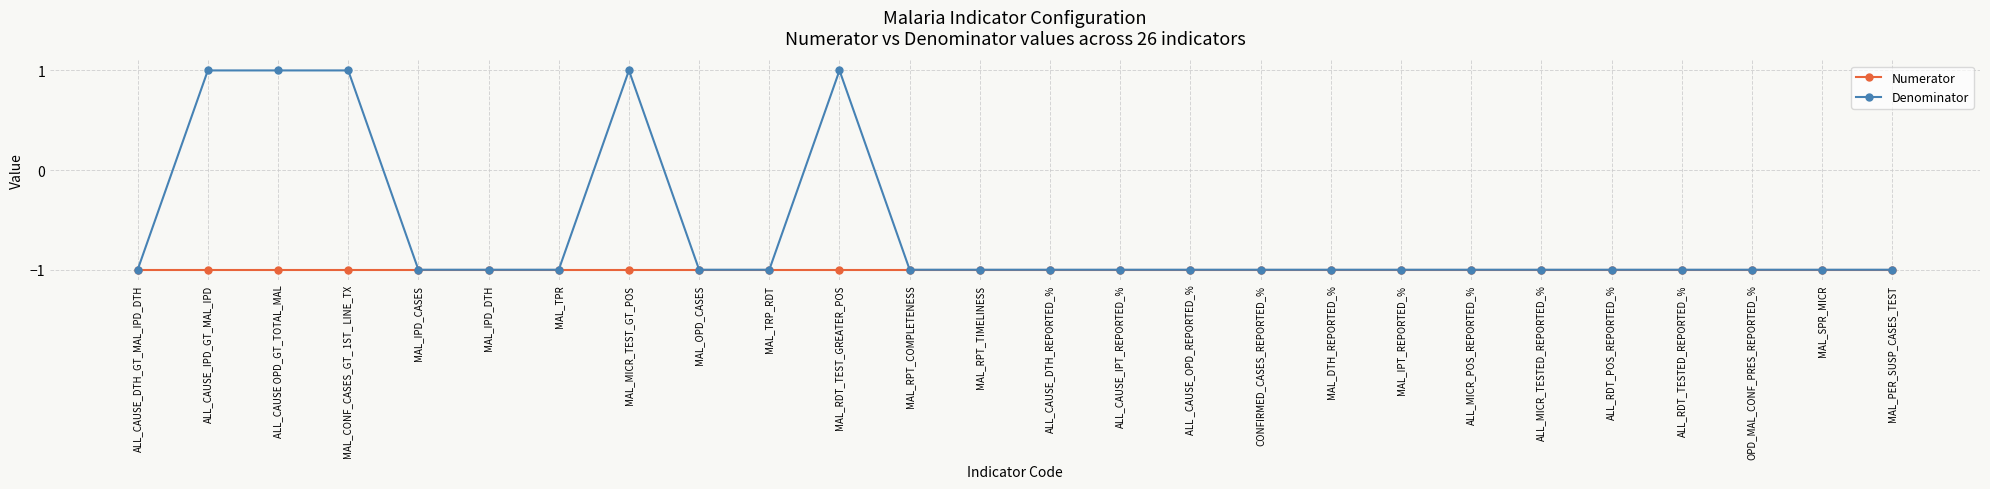

Which series has the widest spread of values?

Denominator